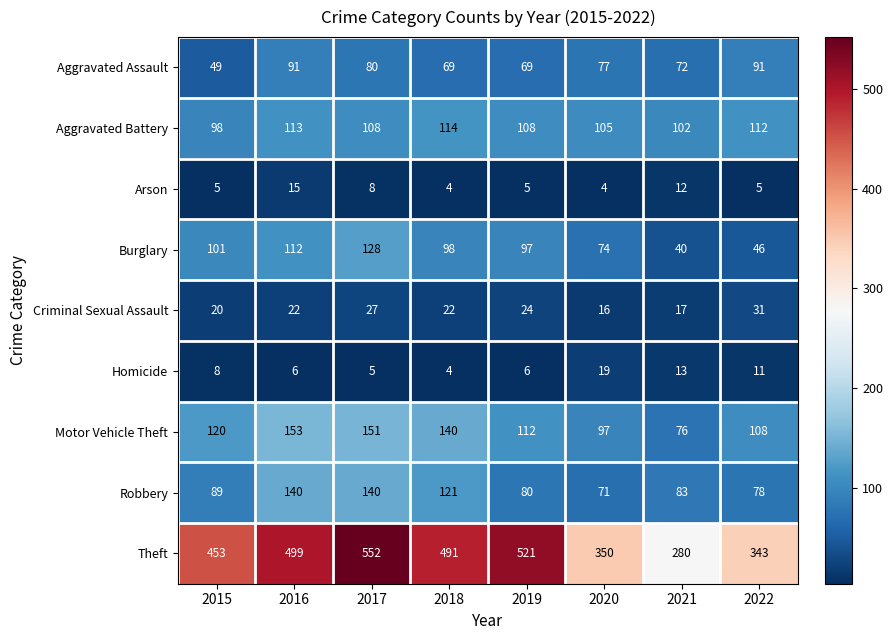

Between 2015 and 2017, which series saw the biggest shift?

Theft